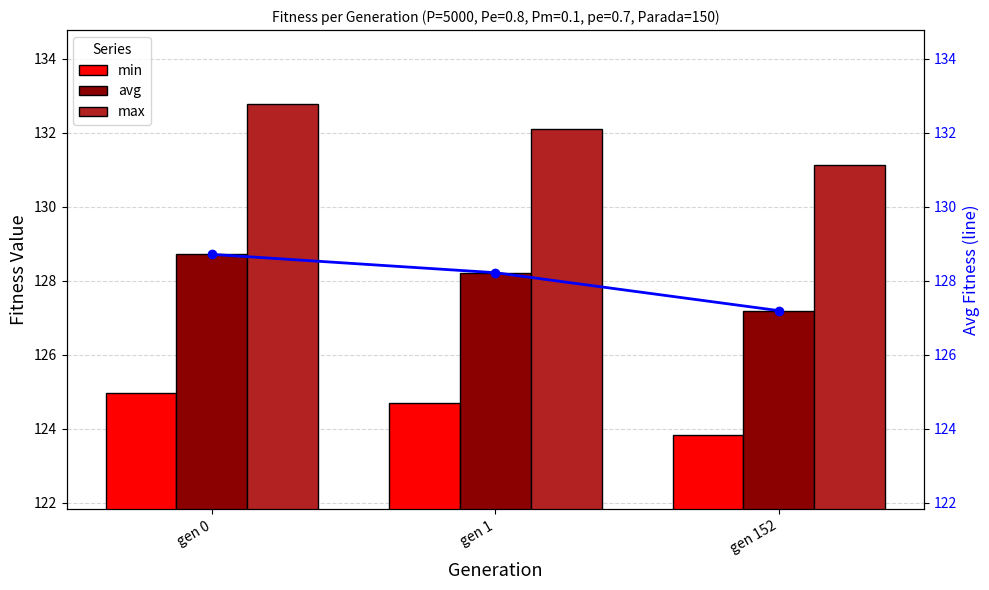

The value of avg at gen 152 is 127.2. True or false?

True